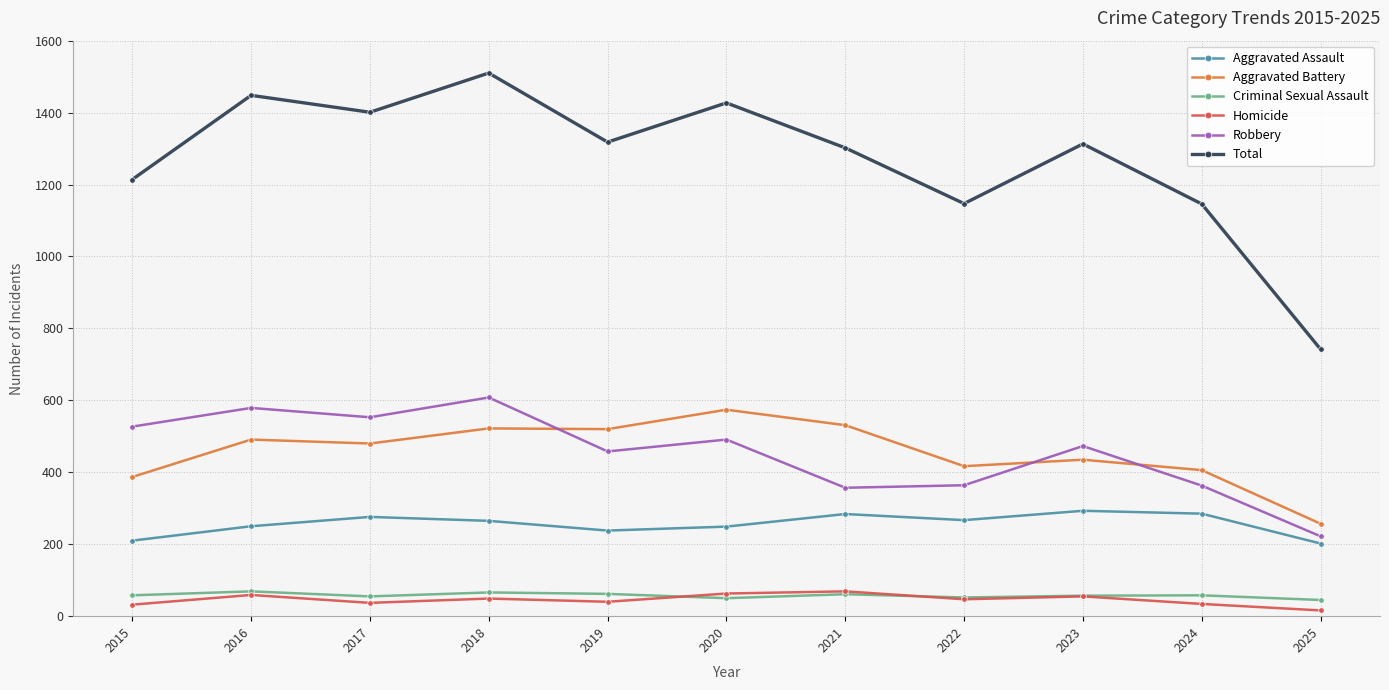

True or false: Aggravated Assault and Criminal Sexual Assault cross at least once.

False